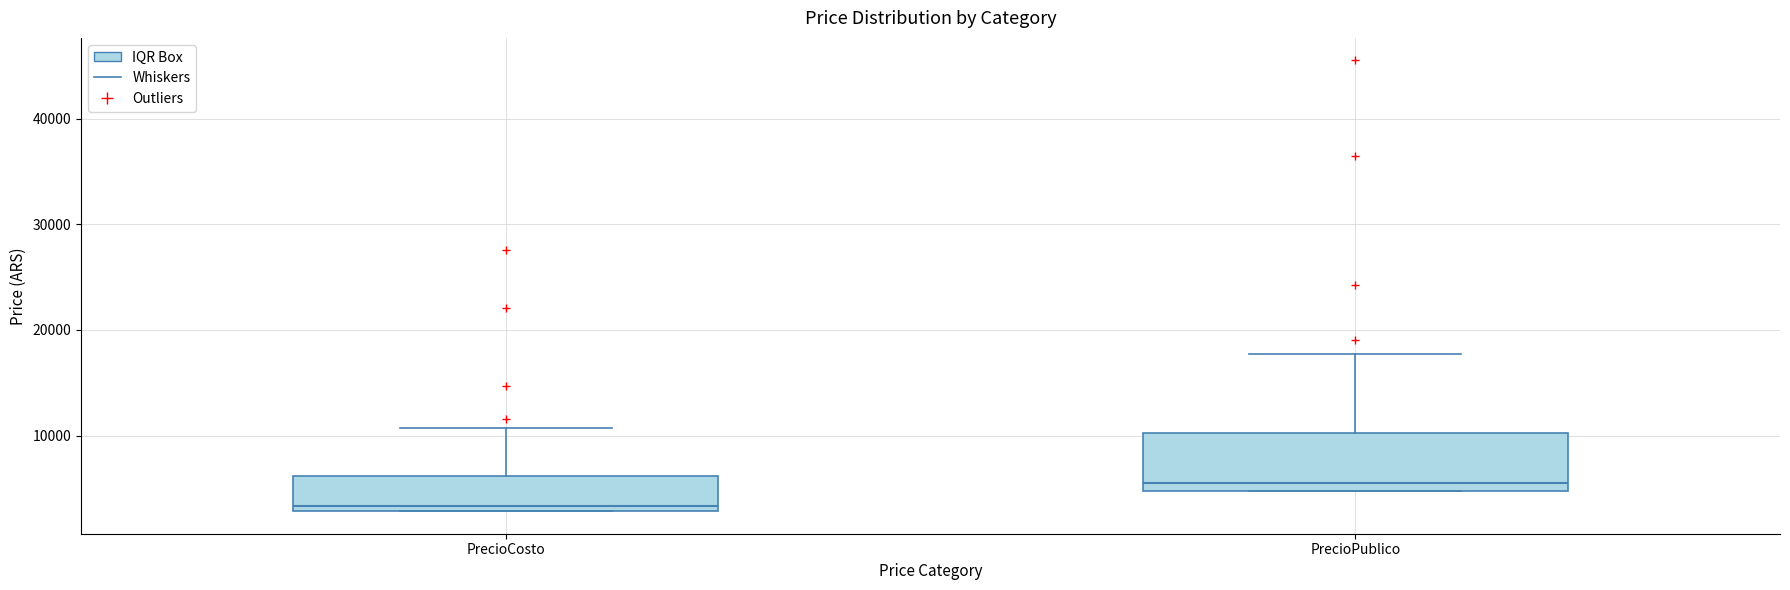

Comparing the boxes themselves (not the whiskers), which one is the tallest?

PrecioPublico